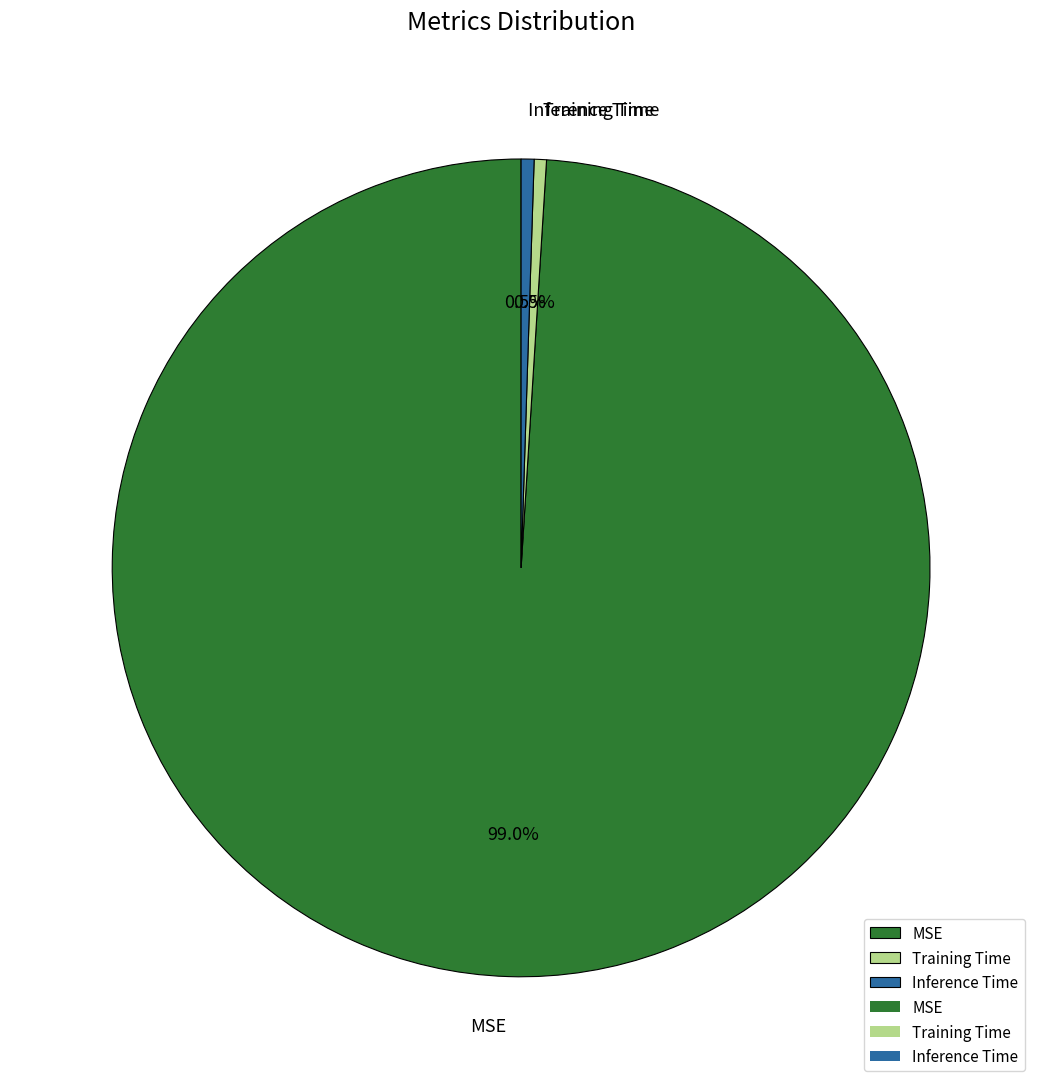

To the nearest percent, what is the average slice percentage?

33%